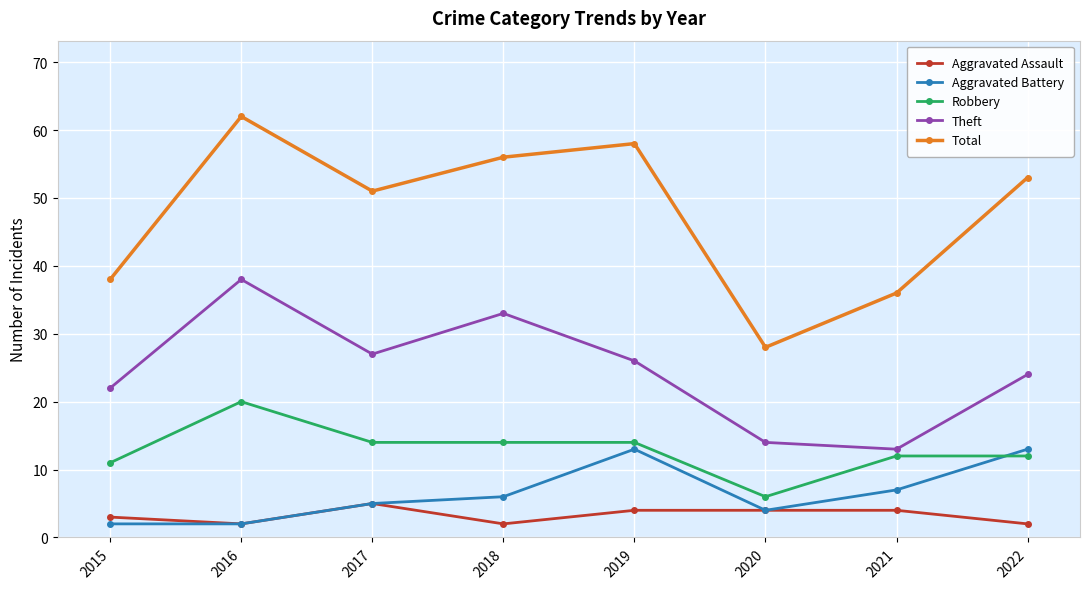

True or false: Aggravated Battery and Total cross at least once.

False